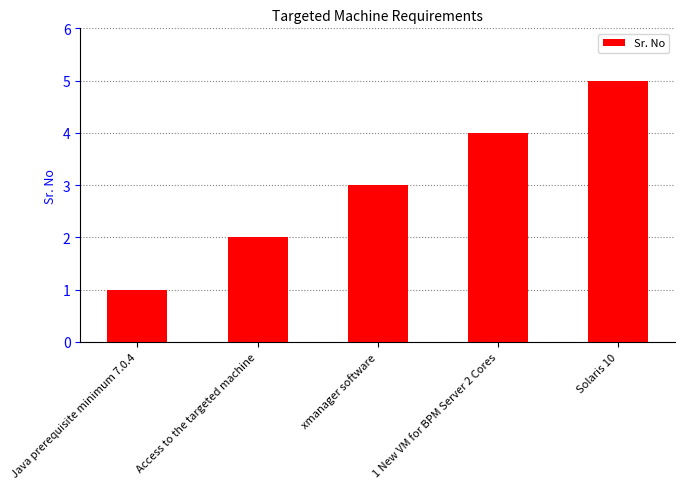

What is the label of the 2nd bar from the left?

Access to the targeted machine